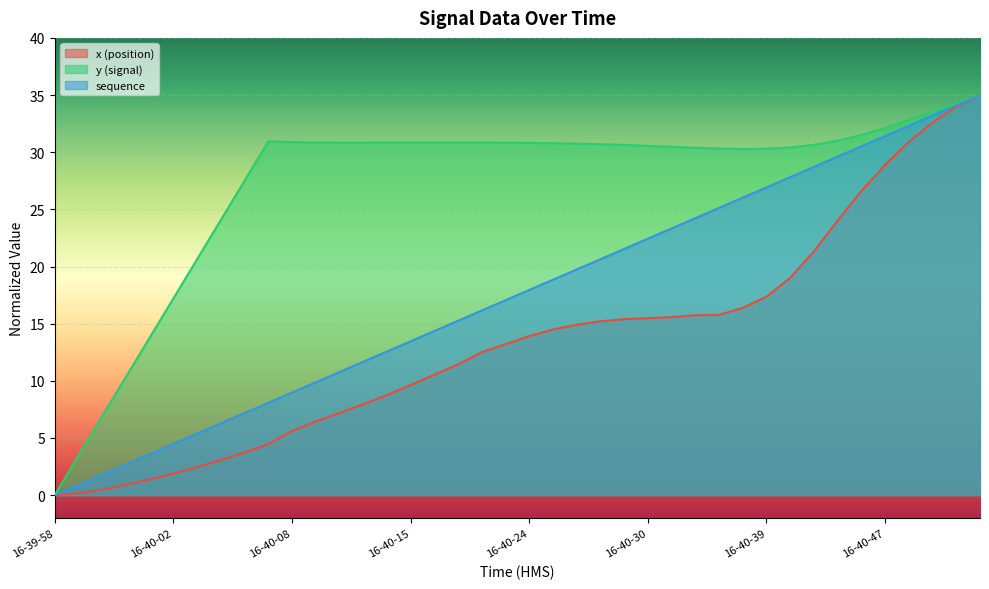

Is the value of z_col at 16-40-07 greater than the value of y at 16-40-26?

Yes